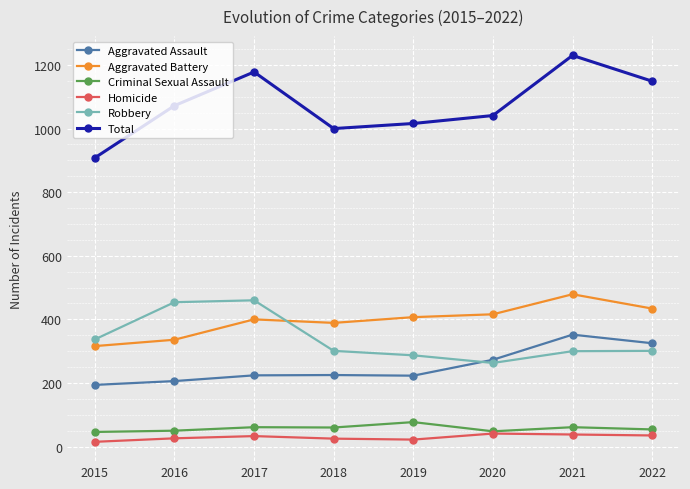

What is the lowest value of the Aggravated Battery series?

316